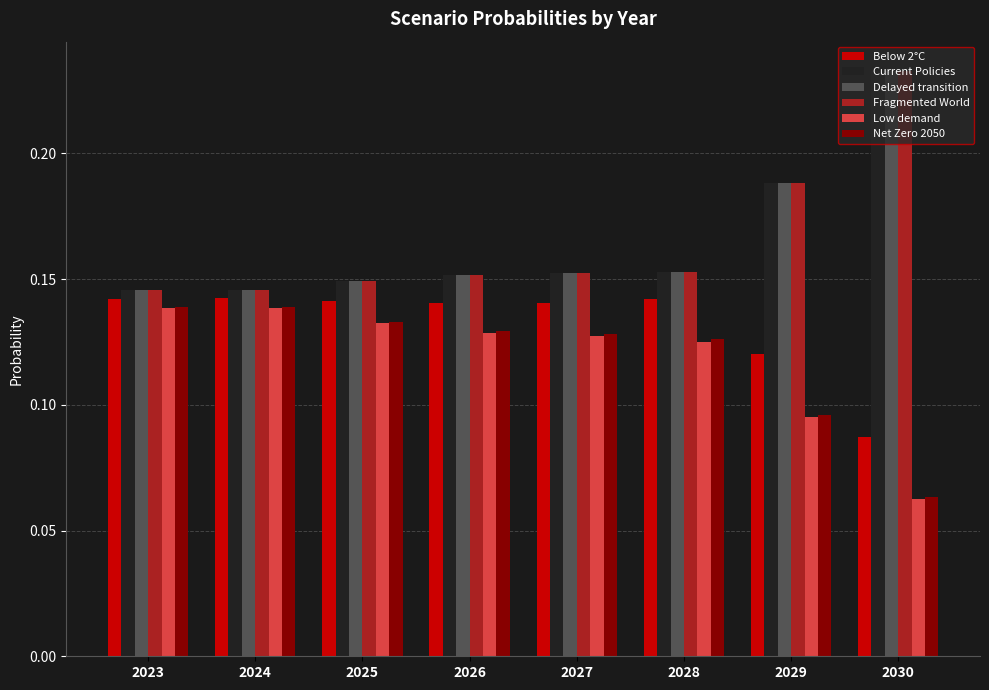

What is the total value across all series at 2028?

0.9